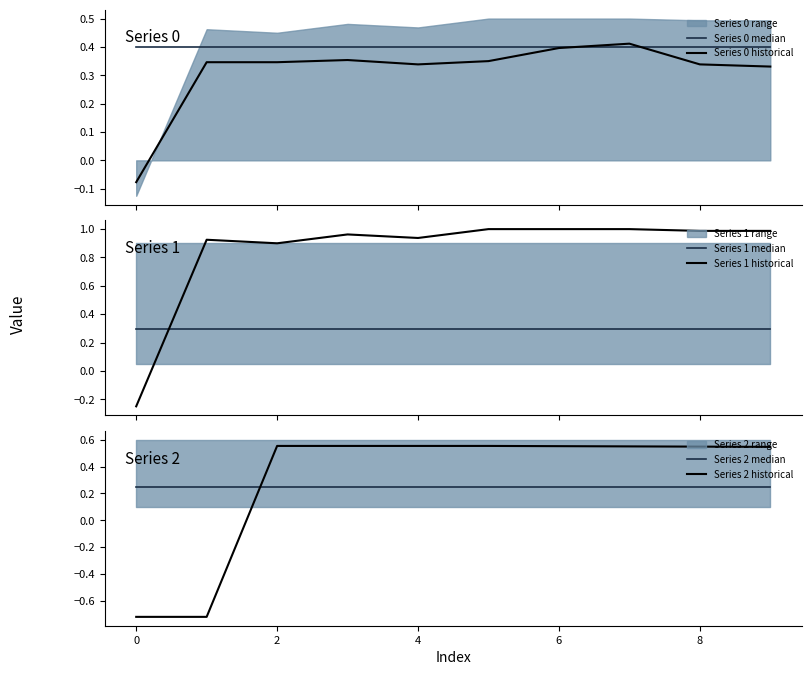

How many times do Series 2 historical and Series 0 median cross each other?

1